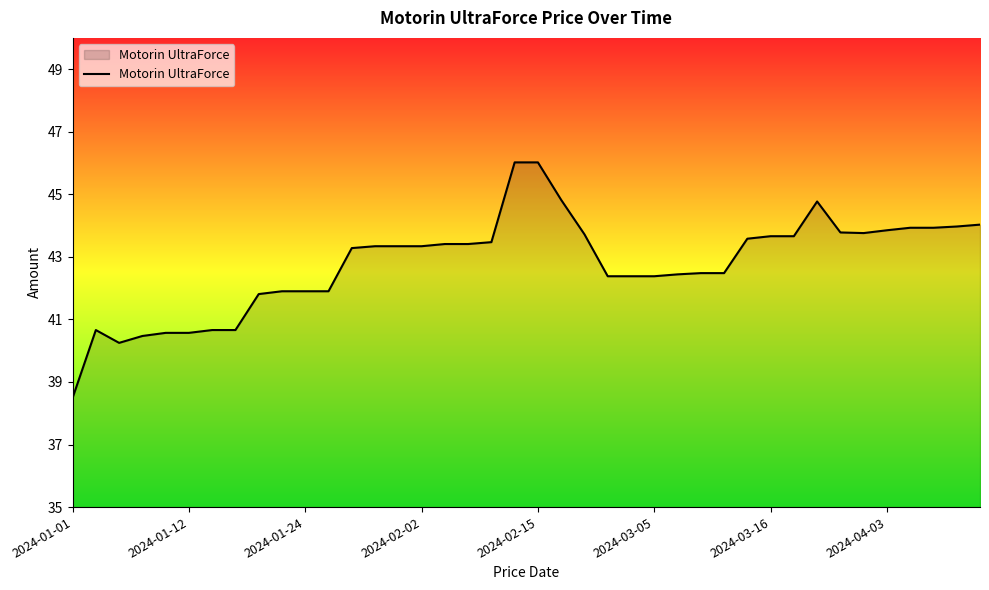

True or false: there are more than 0 points higher than both neighbors.

True